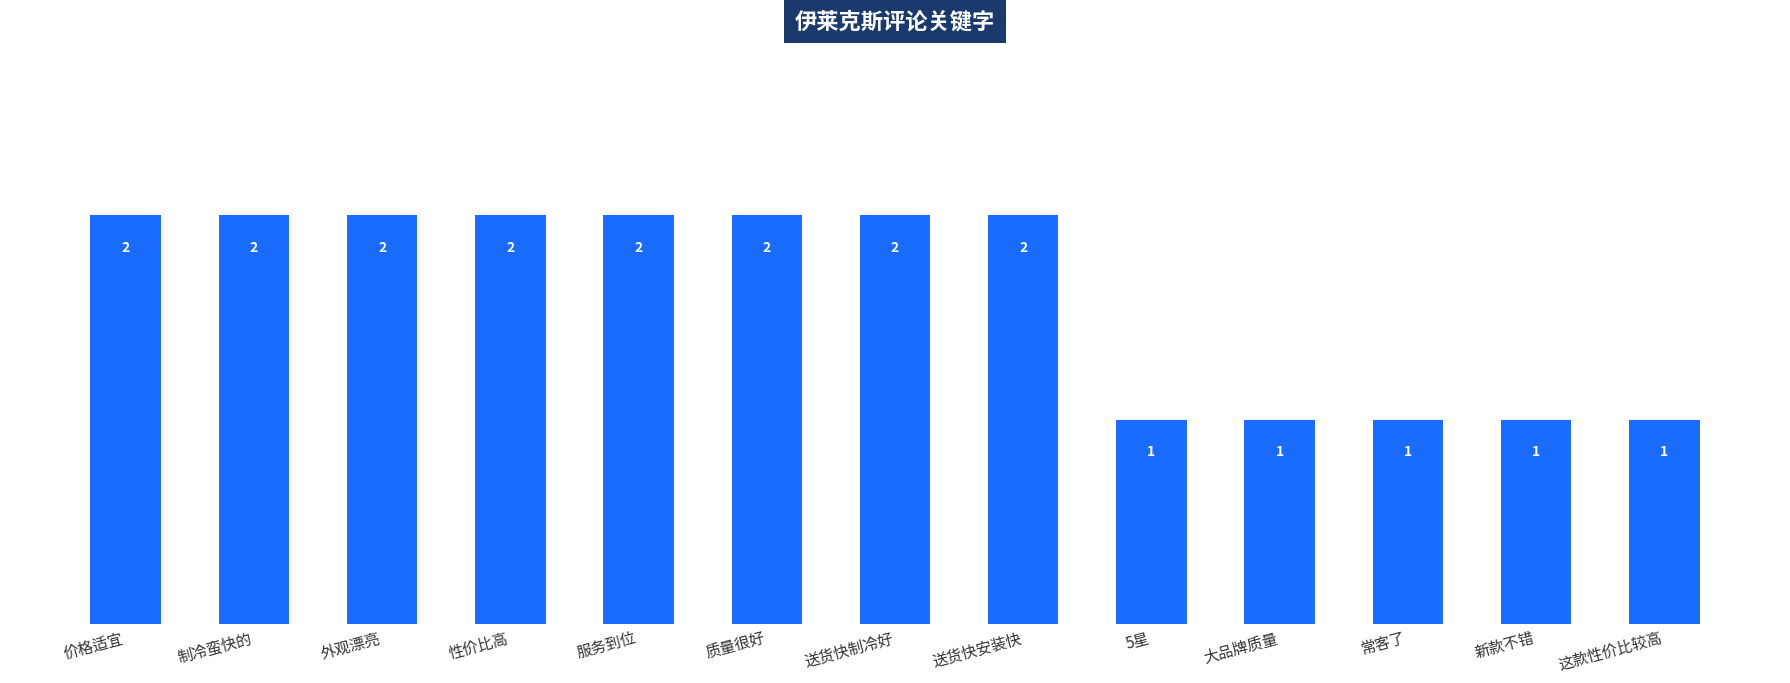

Reading left to right, what are all the values shown in this chart?

2	2	2	2	2	2	2	2	1	1	1	1	1